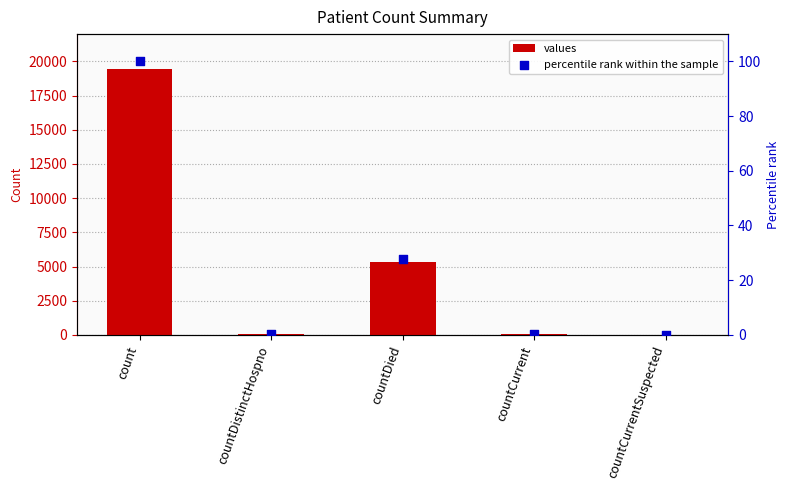

At which category is the sum across all series the highest?

count